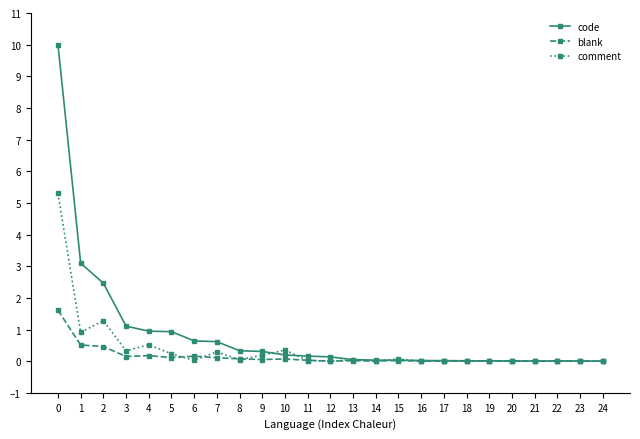

Between which two adjacent categories do comment and code first intersect?

9 and 10